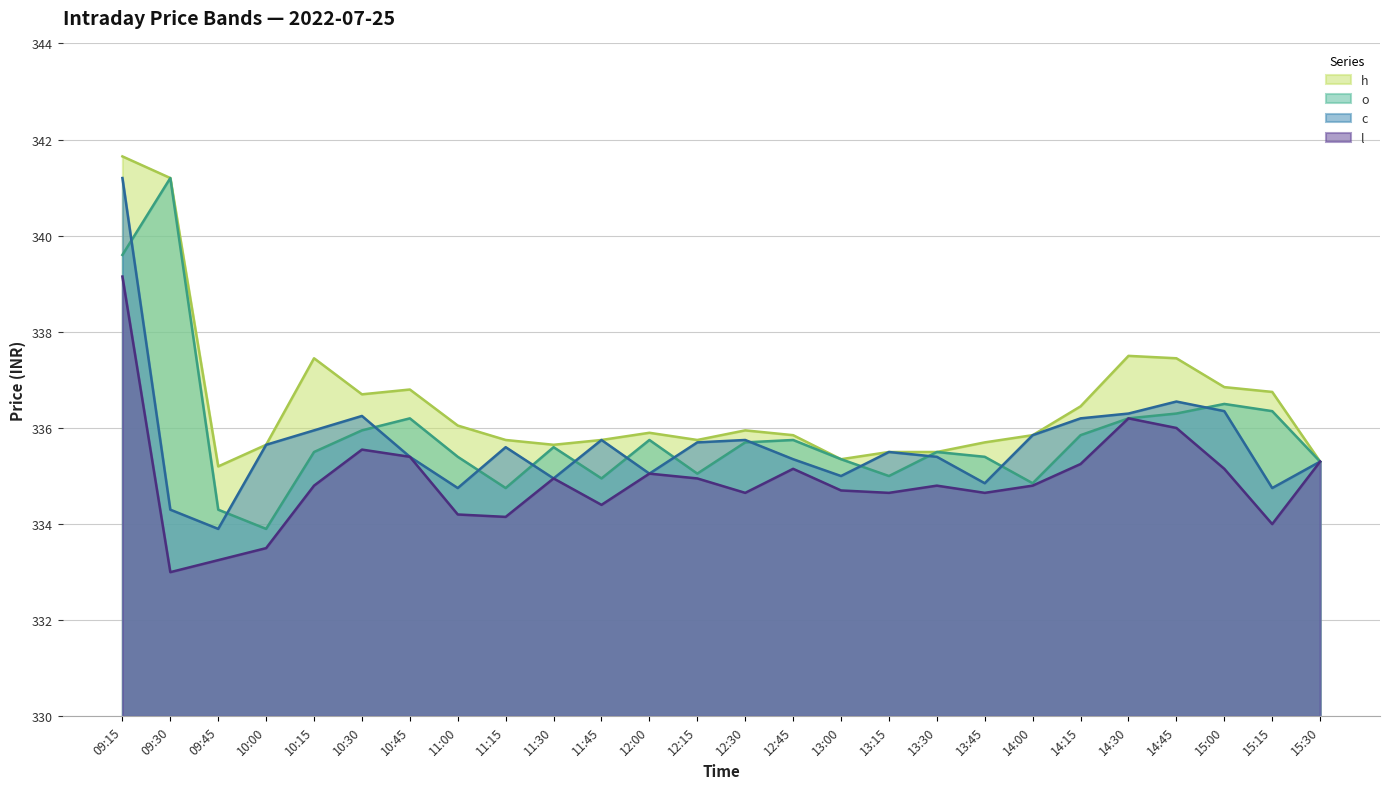

How many data points in l are less than 334?

3